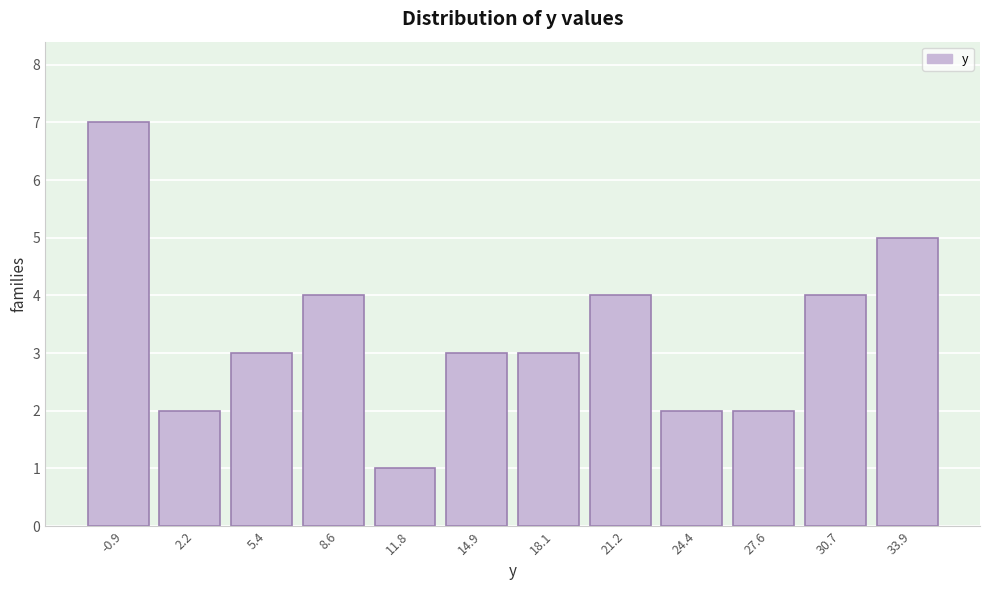

Which range on the x-axis has the tallest bar?

-2.5 to 0.5